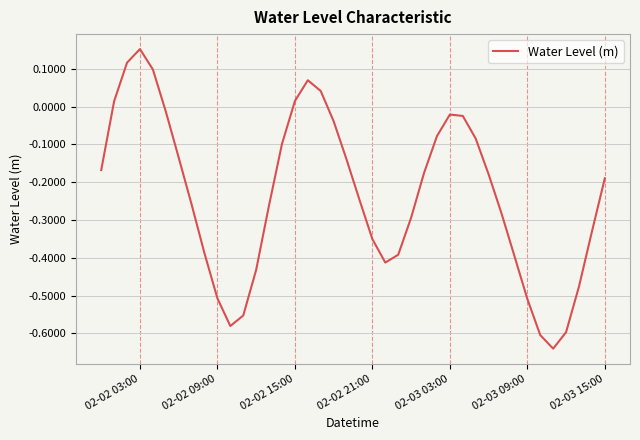

What is the difference between the maximum and minimum values?

0.8